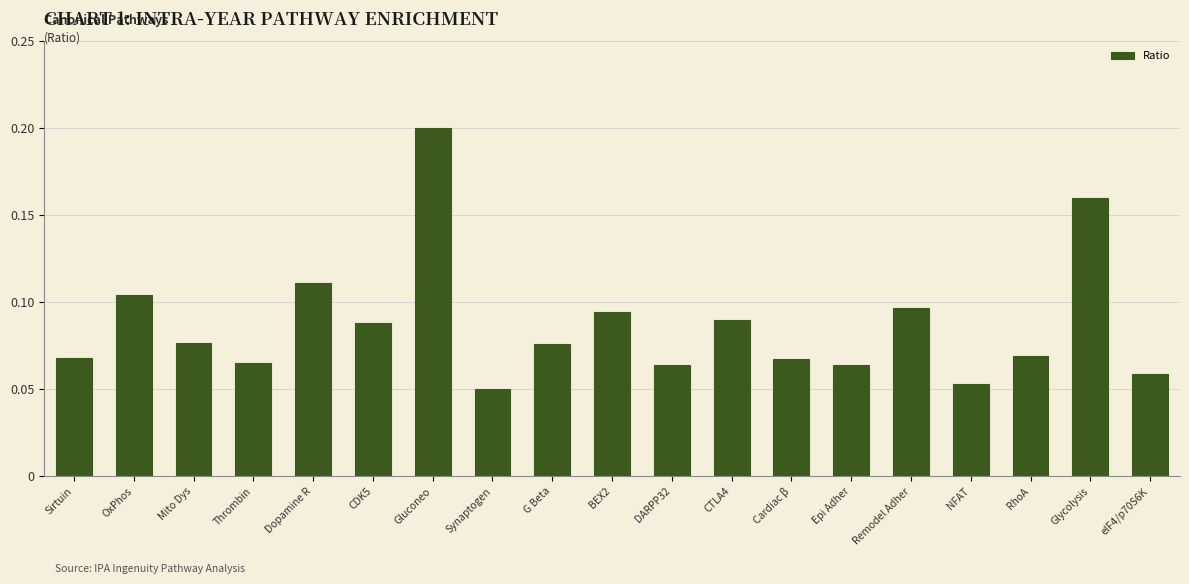

True or false: the data shows 0.0 at Synaptogen.

False